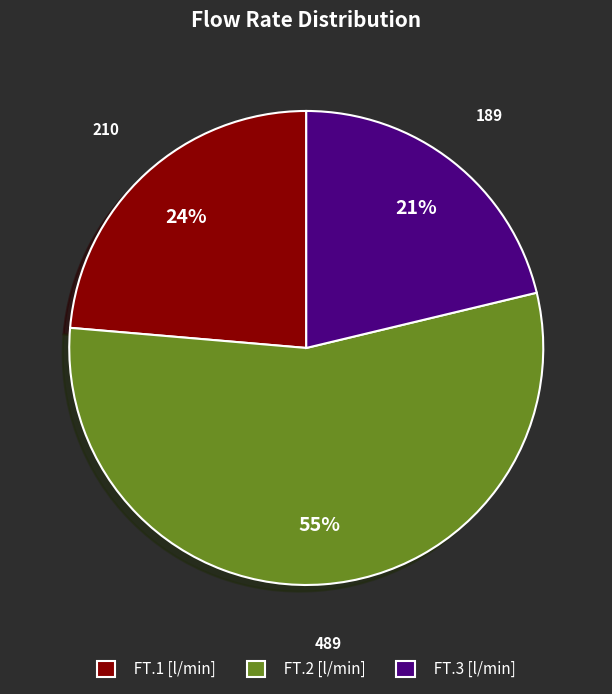

Is the sum of FT.3 [l/min] and FT.1 [l/min] greater than half?

No